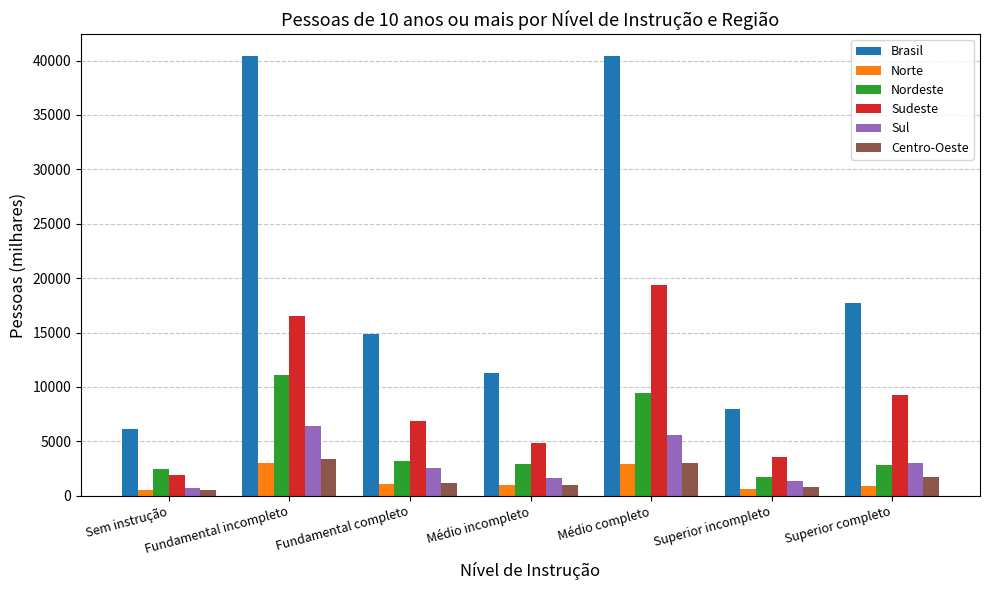

Which series has the largest range (max minus min)?

Brasil